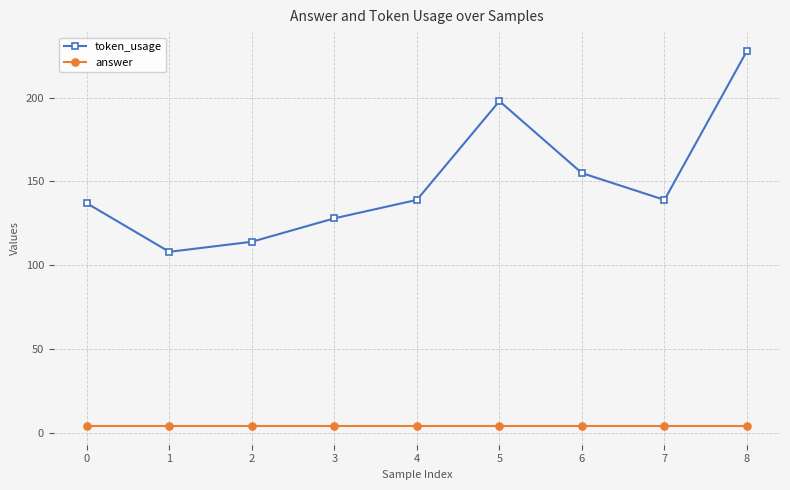

At which category does token_usage reach its first local peak?

5